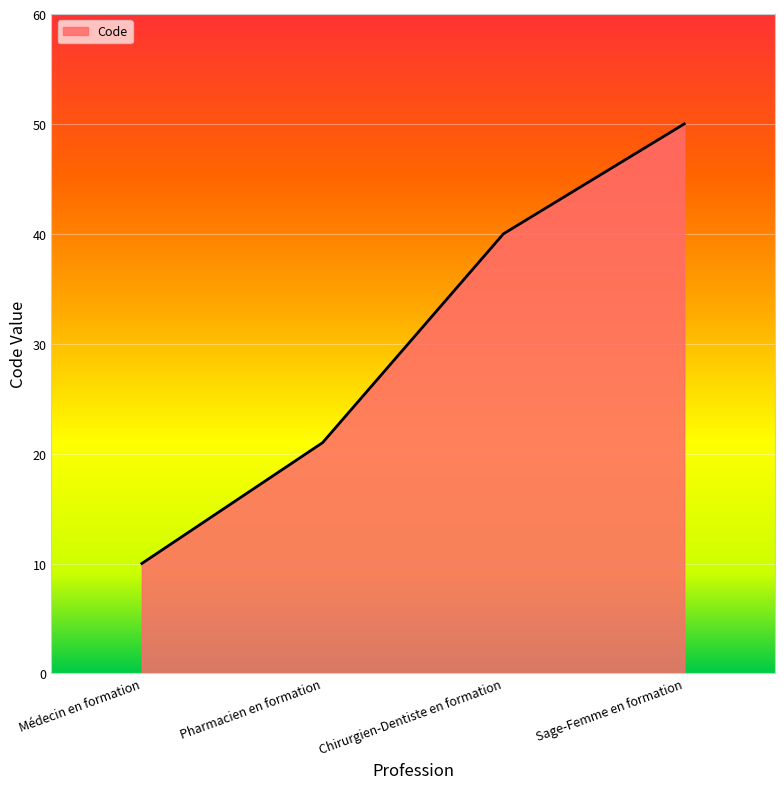

What is the approximate value at Pharmacien en formation, to the nearest 5?

20